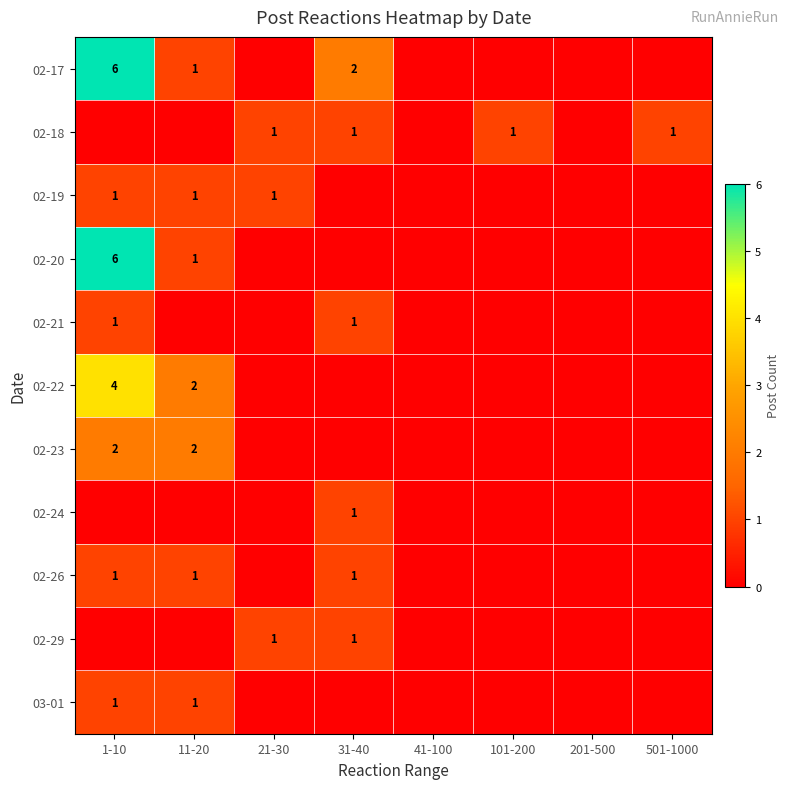

The value of 02-24 at 31-40 is 1. True or false?

True